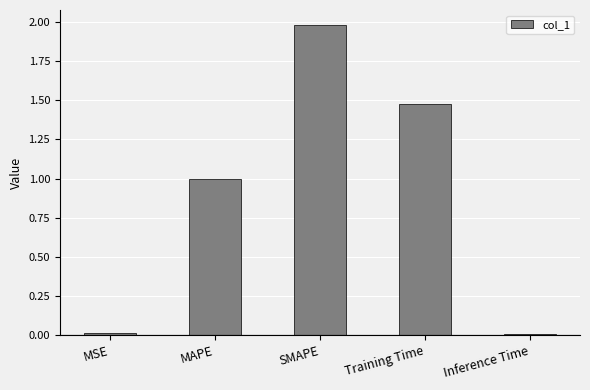

Which label corresponds to the largest value in the chart?

SMAPE